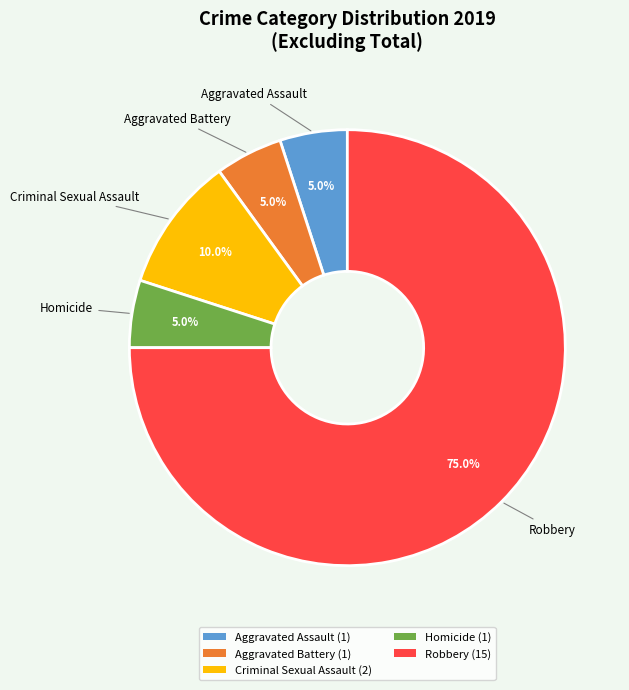

Is it true that Robbery is 75% of the pie?

True